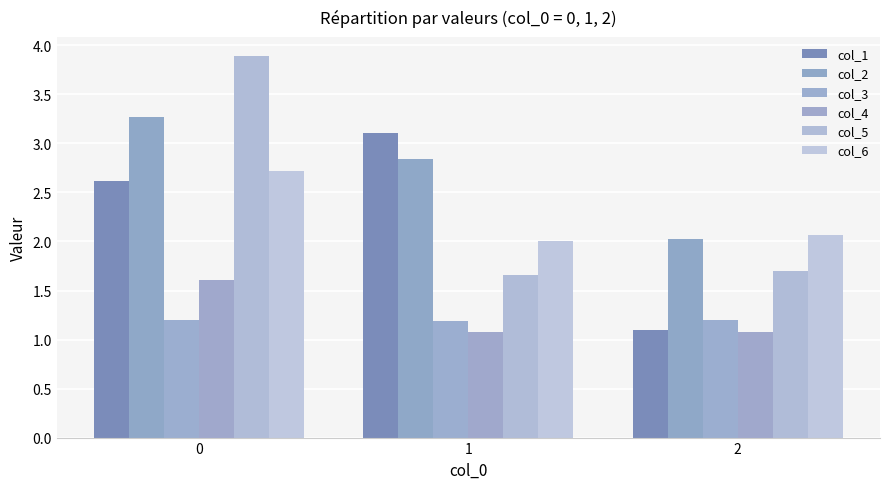

What is the total value across all series at 0?

15.3